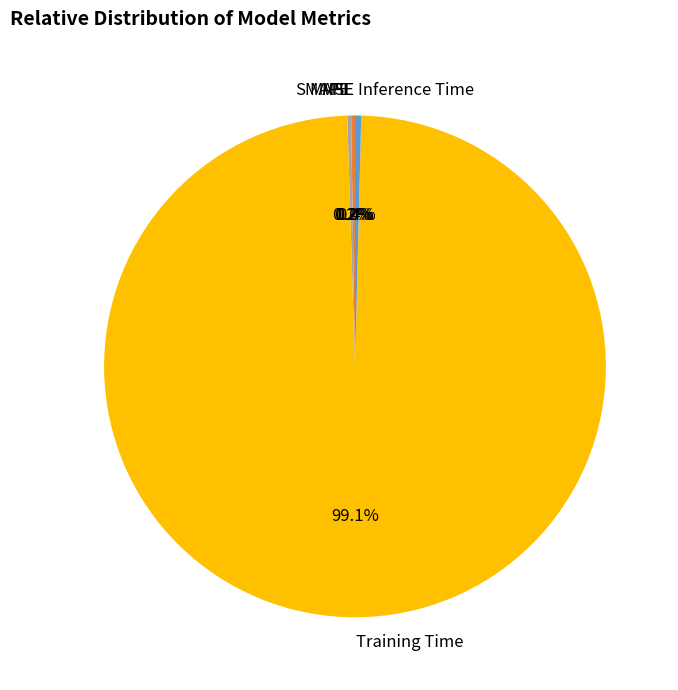

Is there any slice that represents more than half of the pie?

Yes